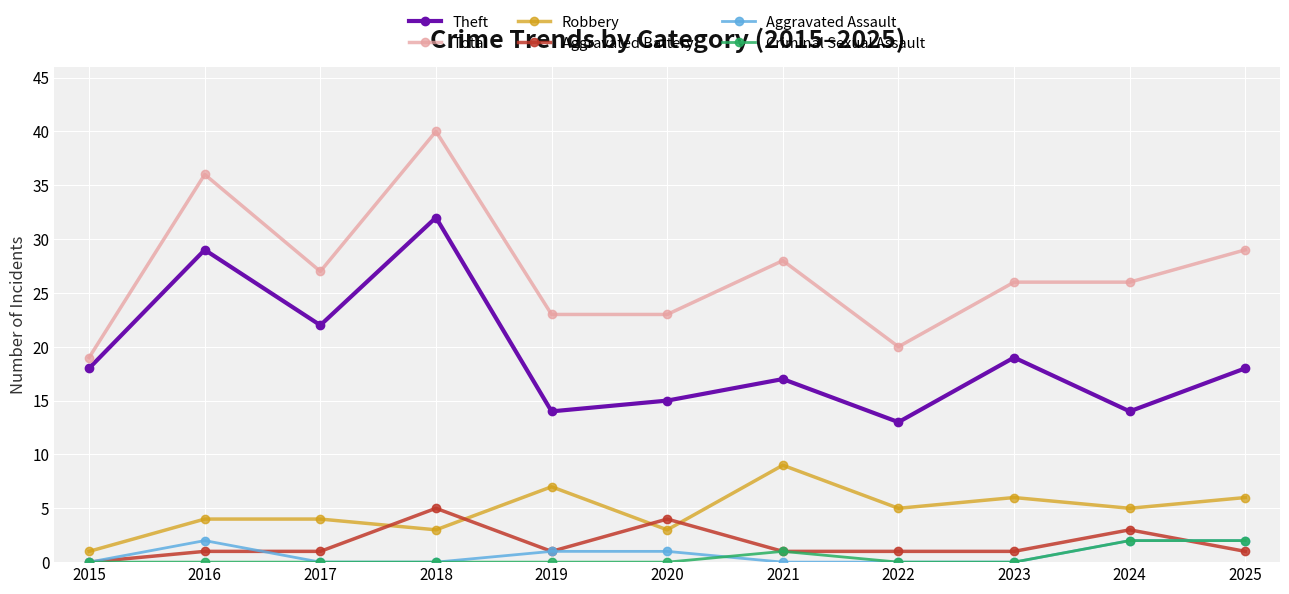

What is the sum of all Aggravated Assault values?

8